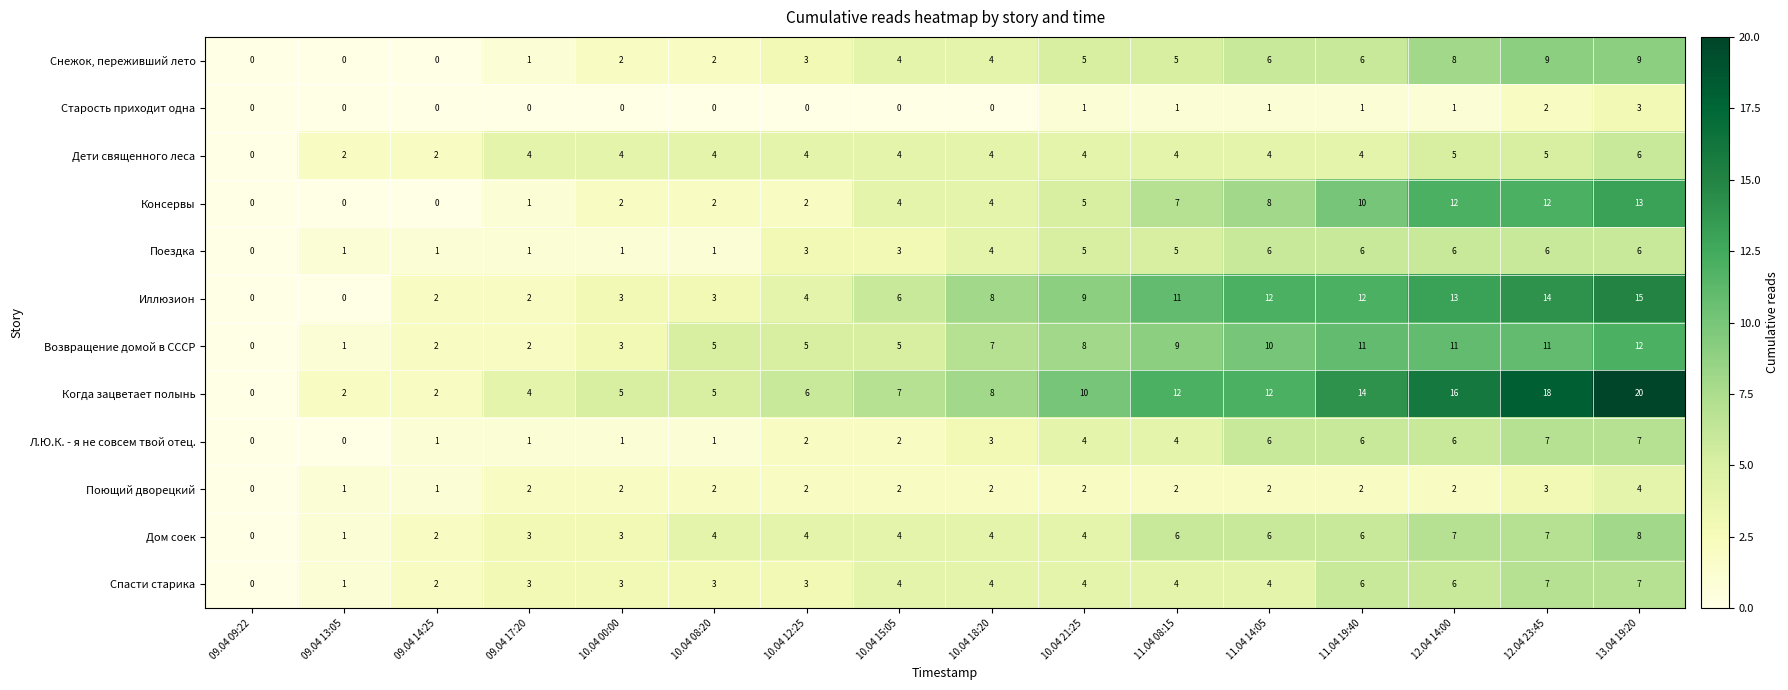

The Возвращение домой в СССР series shows 3 at 09.04 17:20. True or false?

False